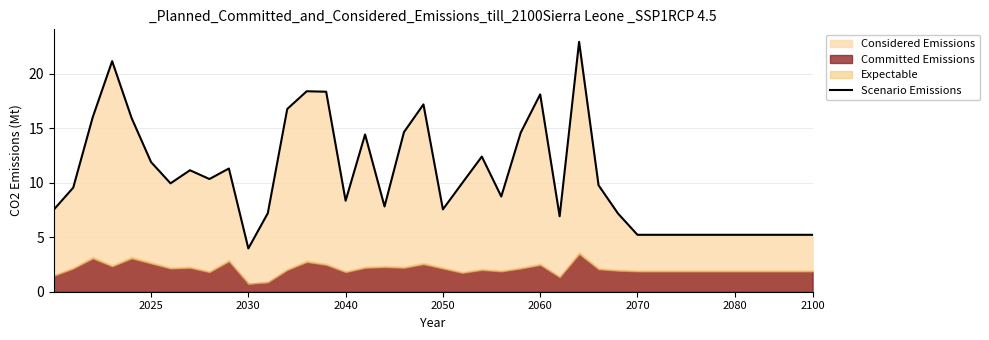

What is the ratio of the value at 24 to the value at 11?

2.0